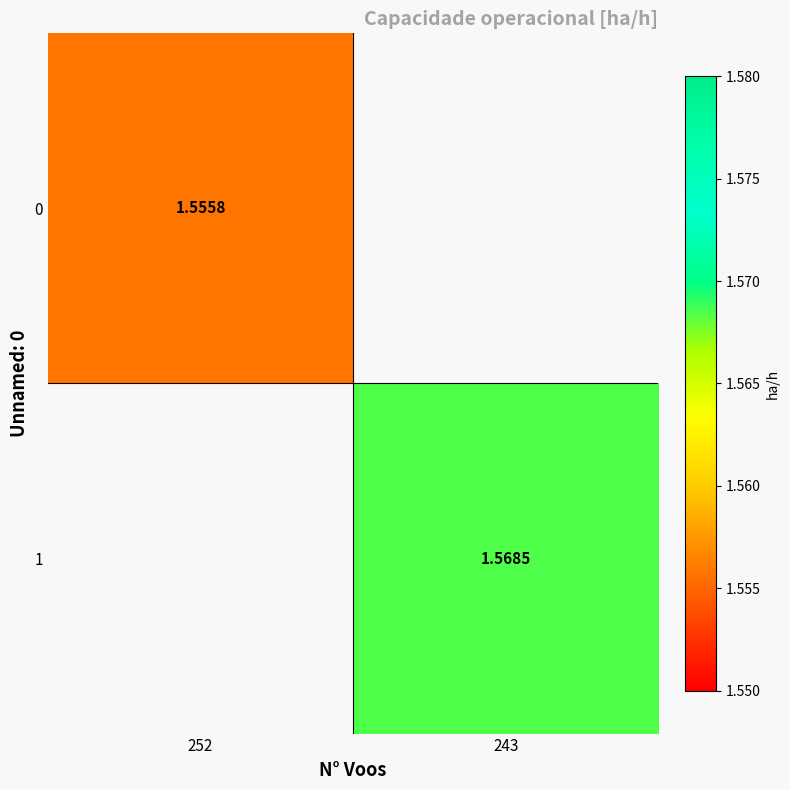

True or false: 1 has a value of 1.6 at 243.

True